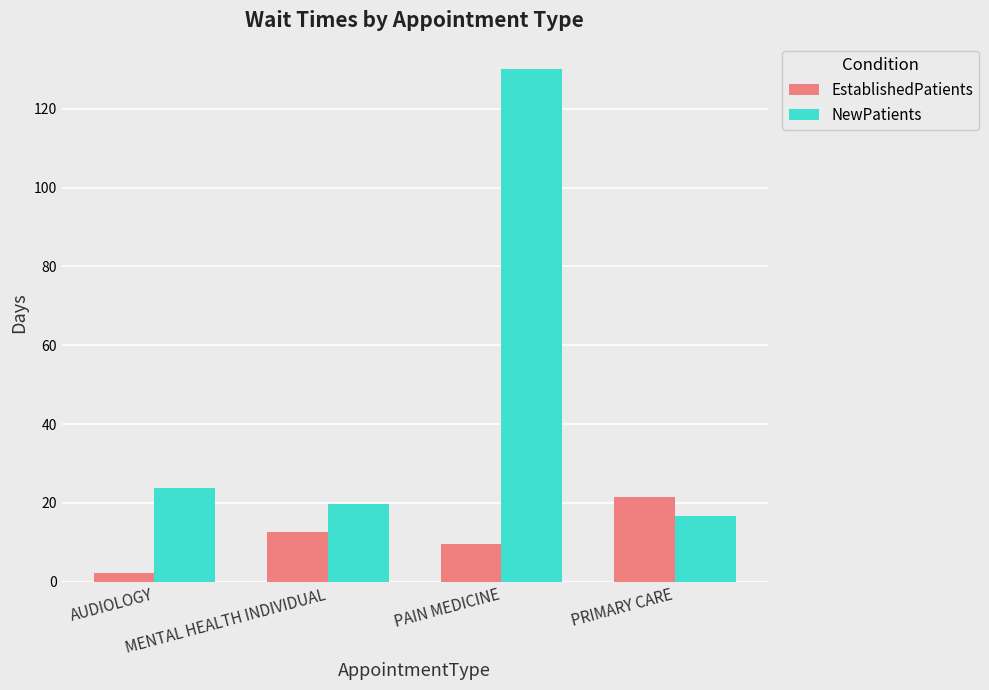

What is the spread (max minus min) of values at PRIMARY CARE?

4.8